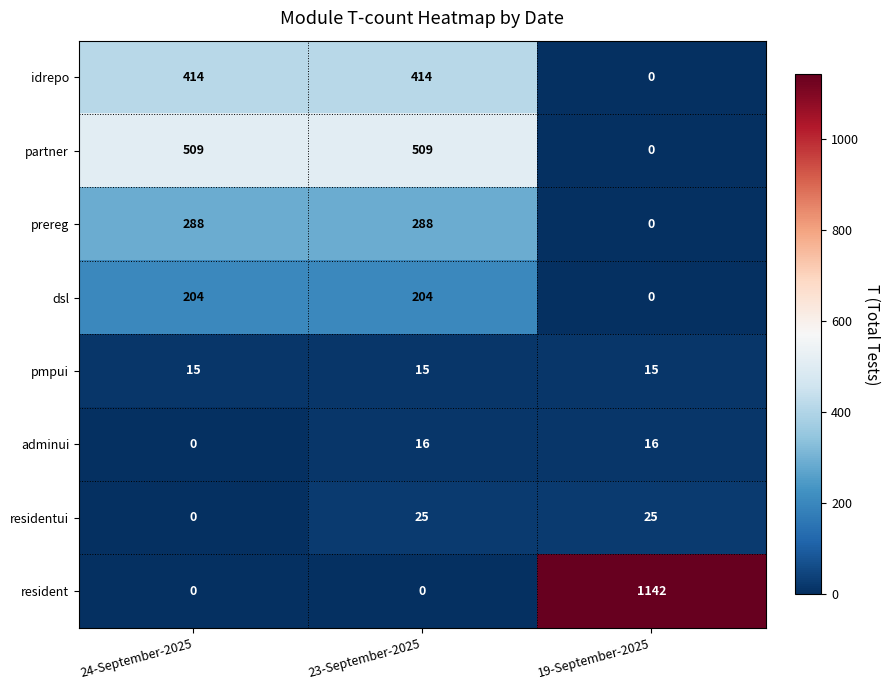

Is the value of idrepo at 19-September-2025 greater than the value of prereg at 23-September-2025?

No